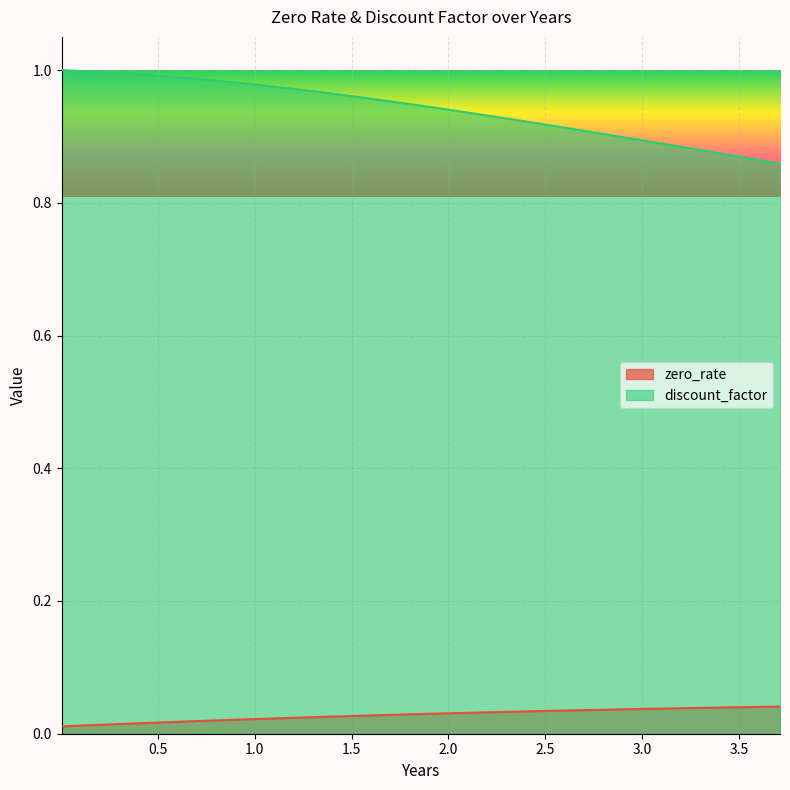

True or false: discount_factor and zero_rate intersect in this chart.

False